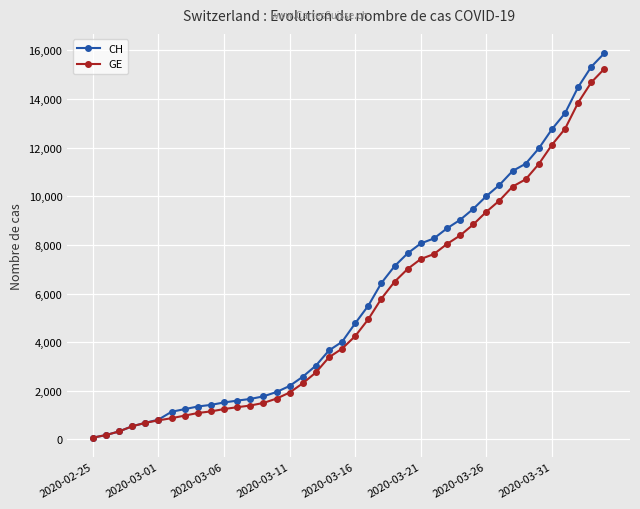

What is the difference between the maximum and second lowest values in the CH series?

15710